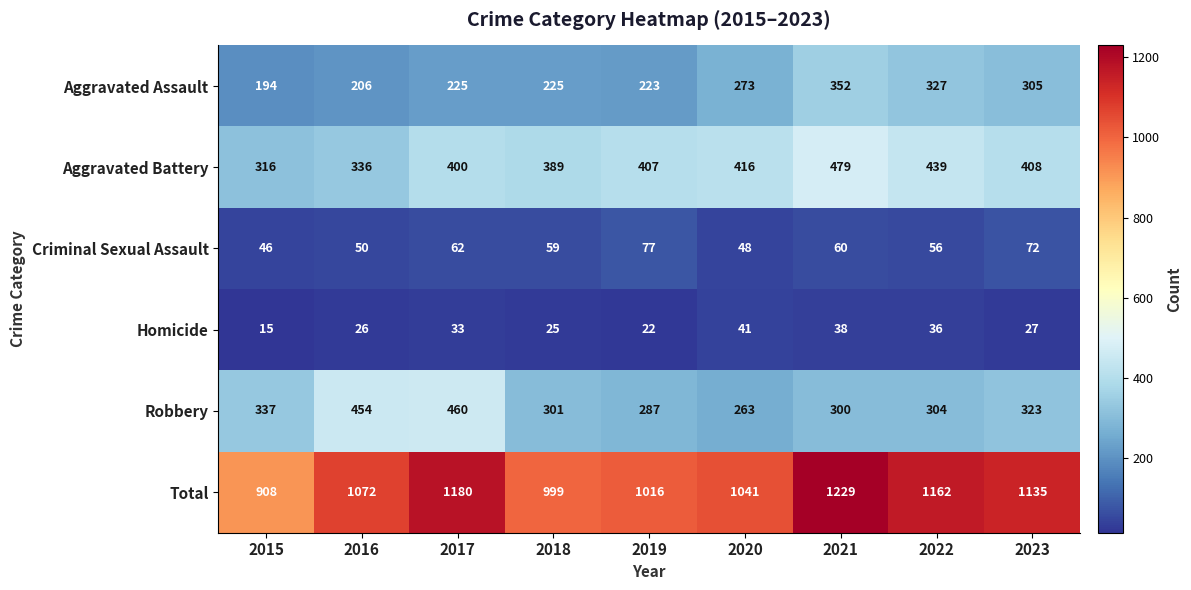

The value of Total at 2018 is 999. True or false?

True